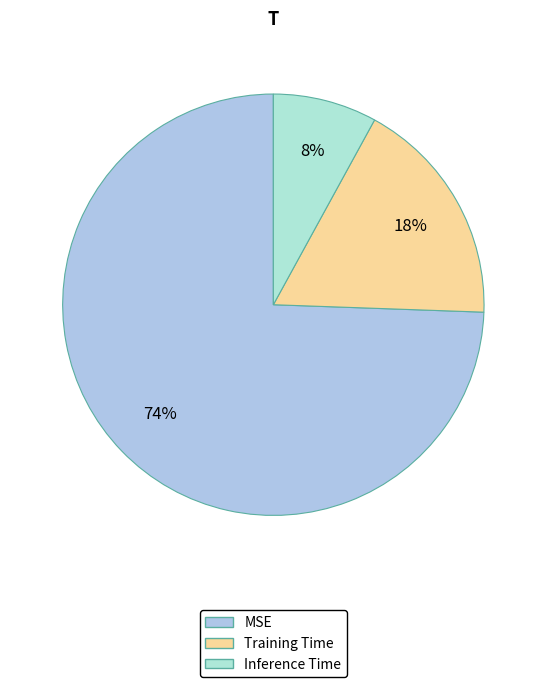

What is the largest slice in the pie chart?

MSE